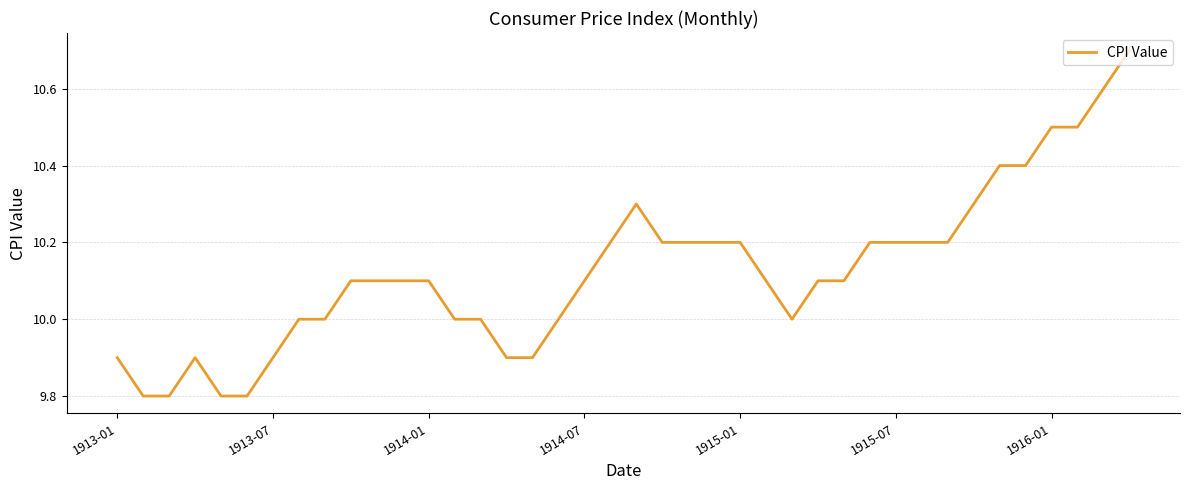

What is the difference between the maximum and minimum values?

0.9